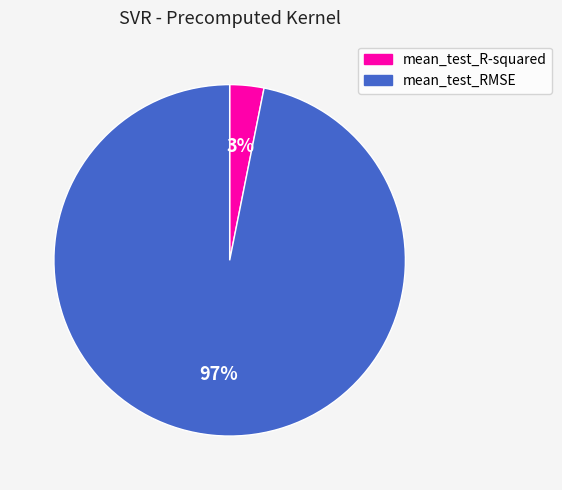

Which has a higher value, mean_test_R-squared or mean_test_RMSE?

mean_test_RMSE